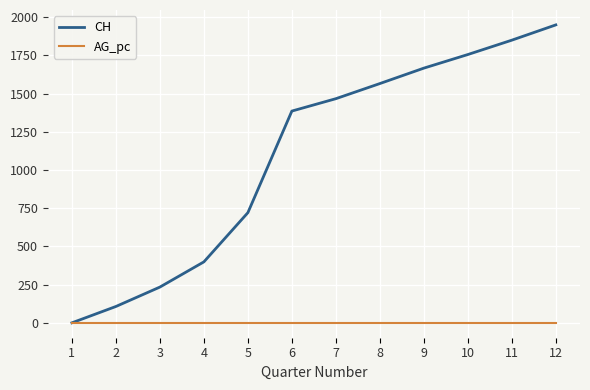

Which series changed the most between 3 and 7?

CH